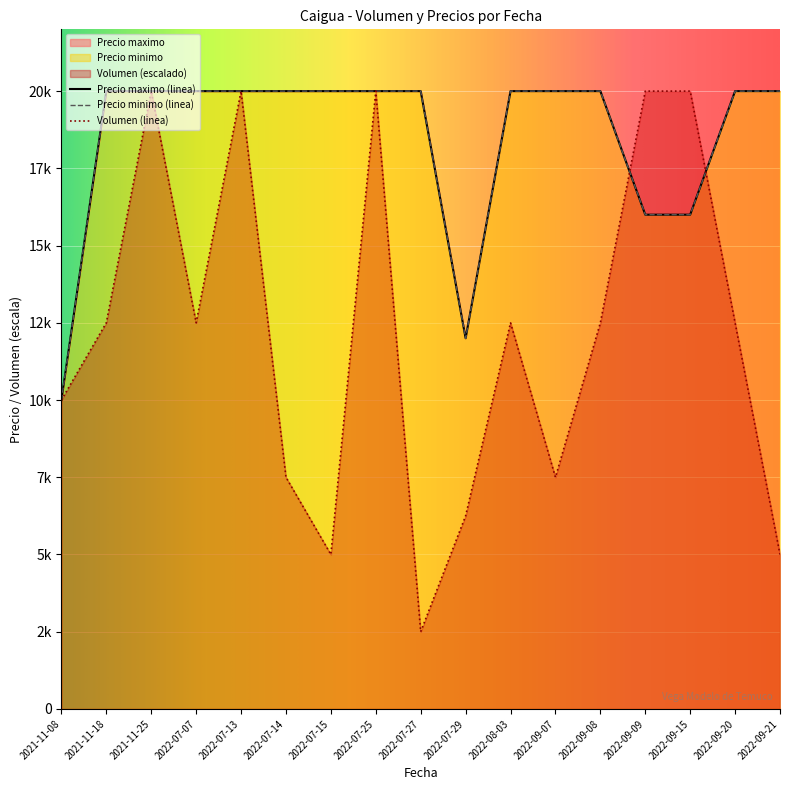

Is it true that Volumen equals 20000 at 2021-11-25?

True